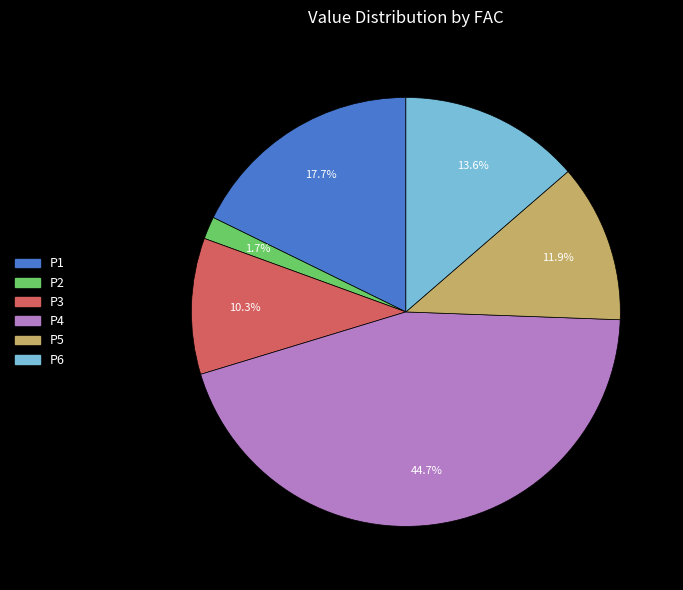

To the nearest percent, what is the difference between the P3 and P2 slice percentages?

9%